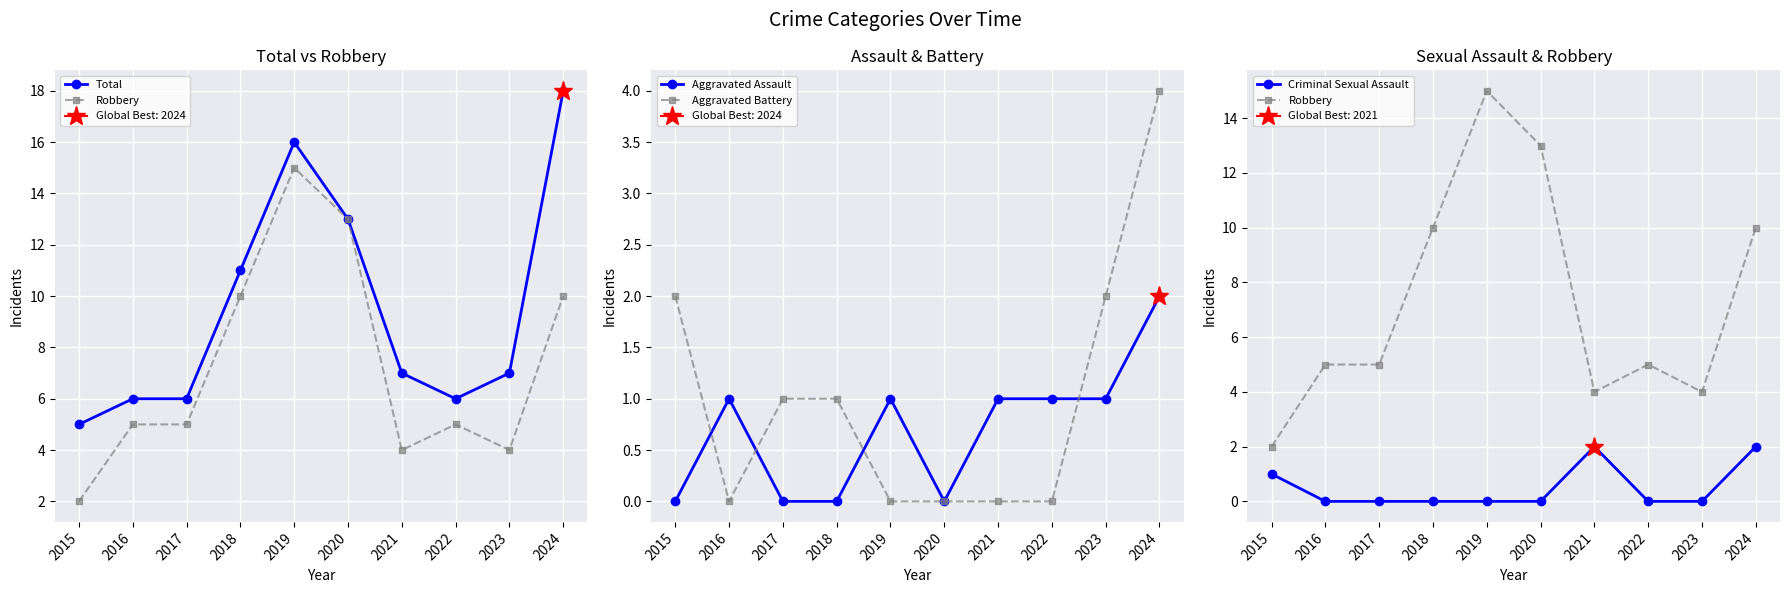

What is the lowest value of the Robbery series?

2